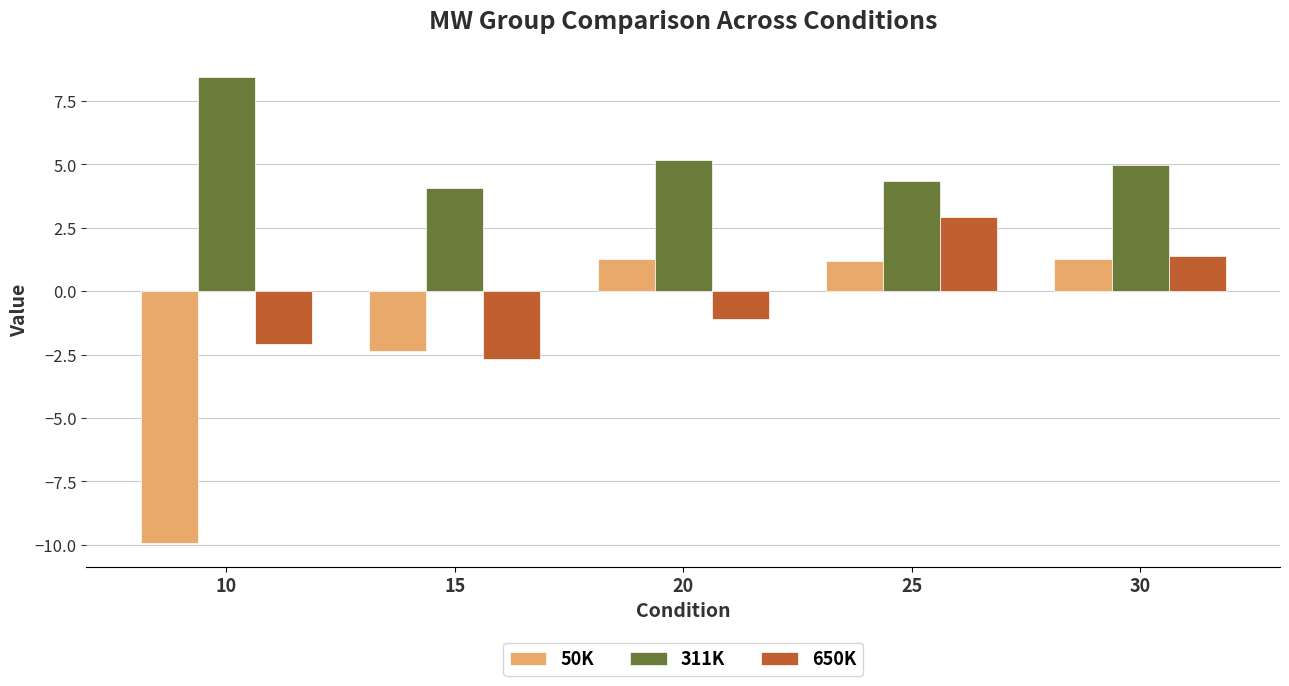

Which category has the lowest value across all series?

10